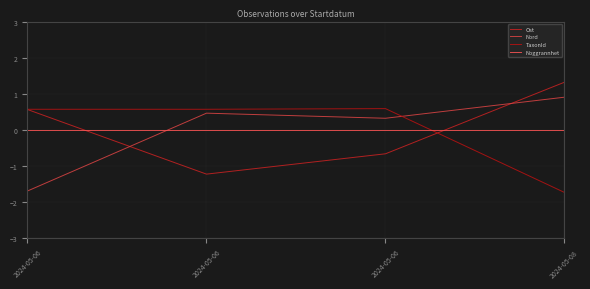

Between 2024-05-06 and 2024-05-06, which is larger?

2024-05-06